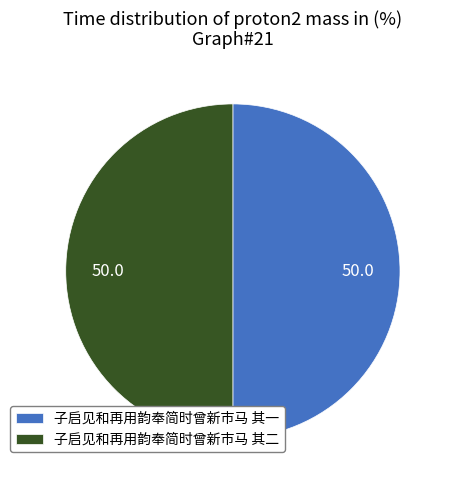

Is the sum of 子启见和再用韵奉简时曾新市马 其一 and 子启见和再用韵奉简时曾新市马 其二 greater than half?

Yes